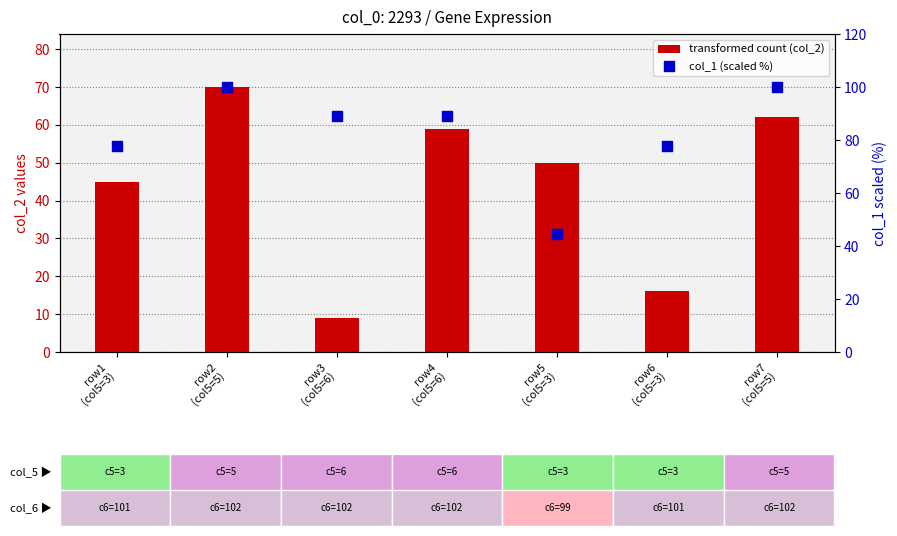

Which series reaches the maximum Y coordinate?

col_1 (scaled %)